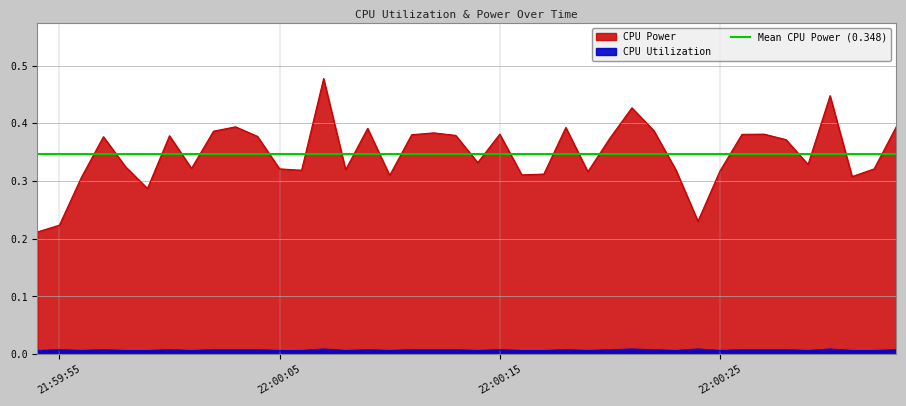

Where is the first local minimum for CPU Utilization?

2025-03-25 21:59:56